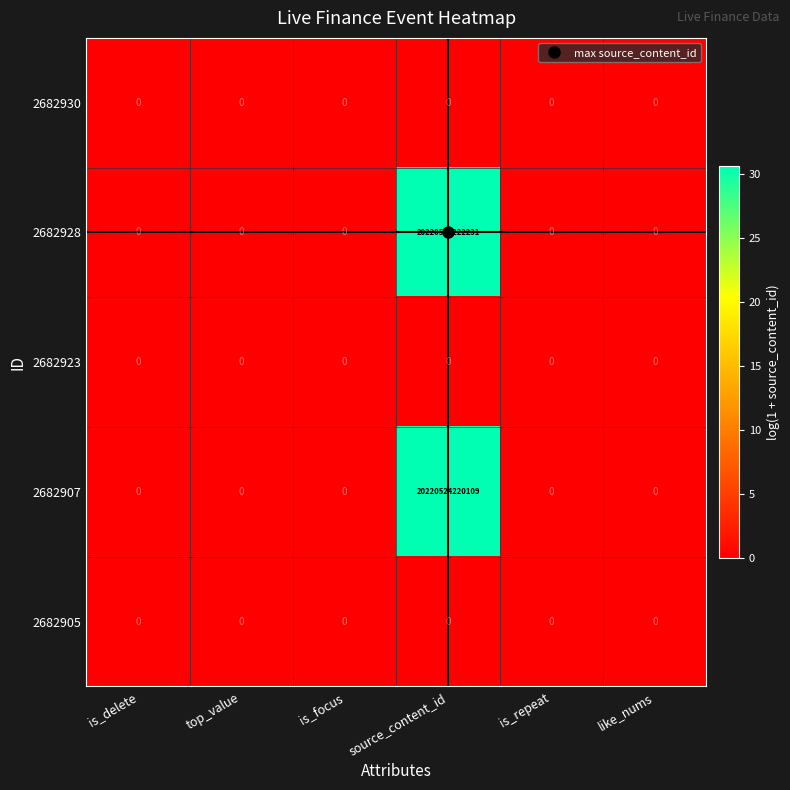

Which category has the highest value across all series?

source_content_id